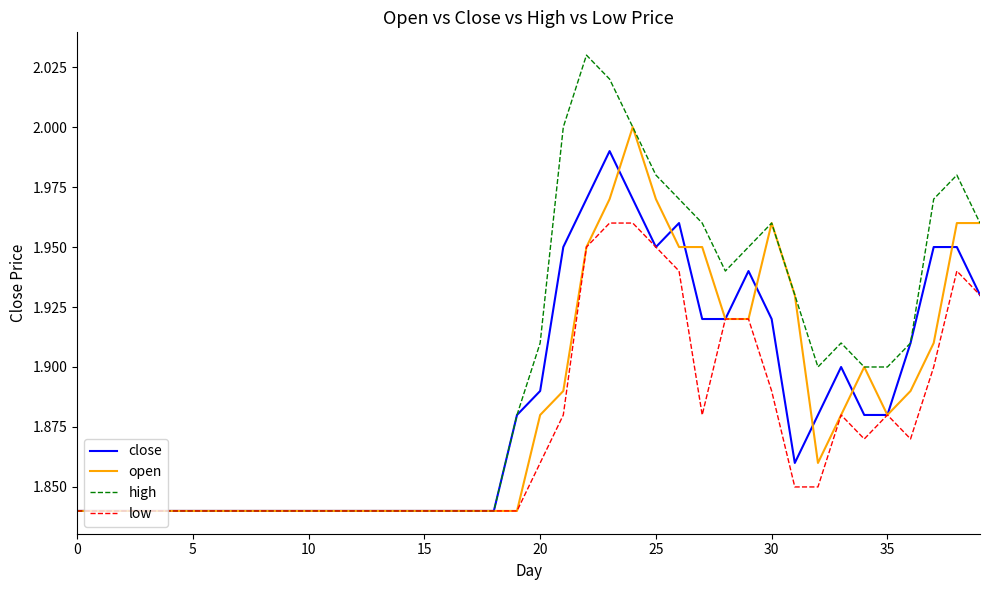

Which series has the largest range (max minus min)?

high